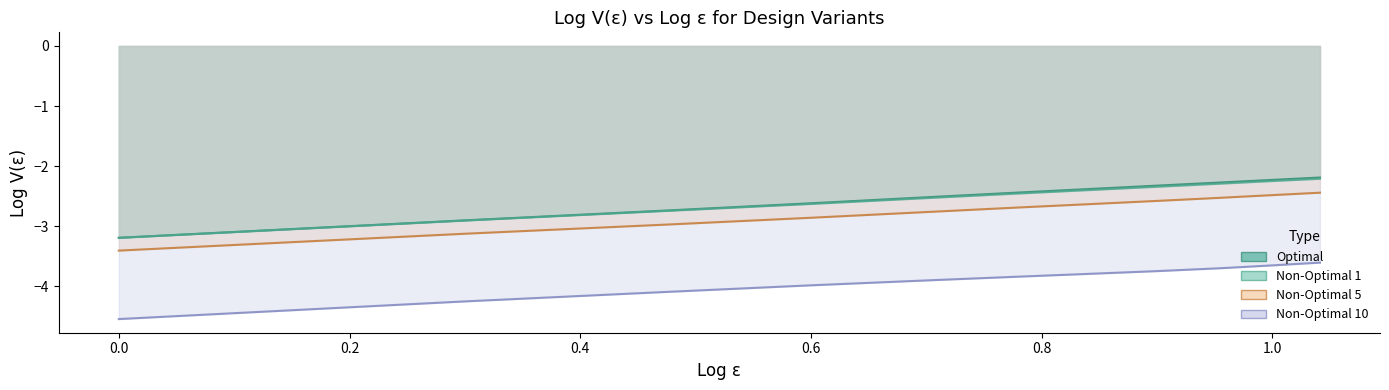

True or false: Non-Optimal 10 and Optimal intersect in this chart.

False